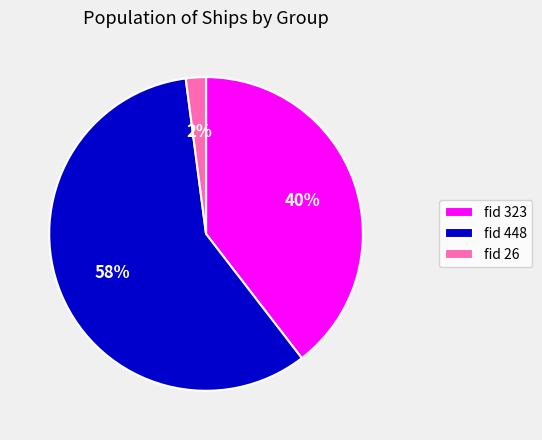

Is it true that fid 26 is 15% of the pie?

False